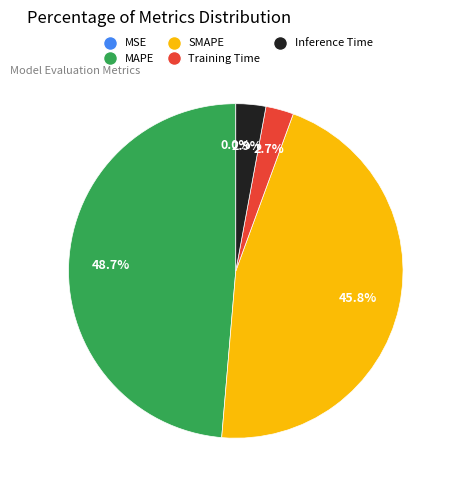

Is there a majority slice in this chart?

No